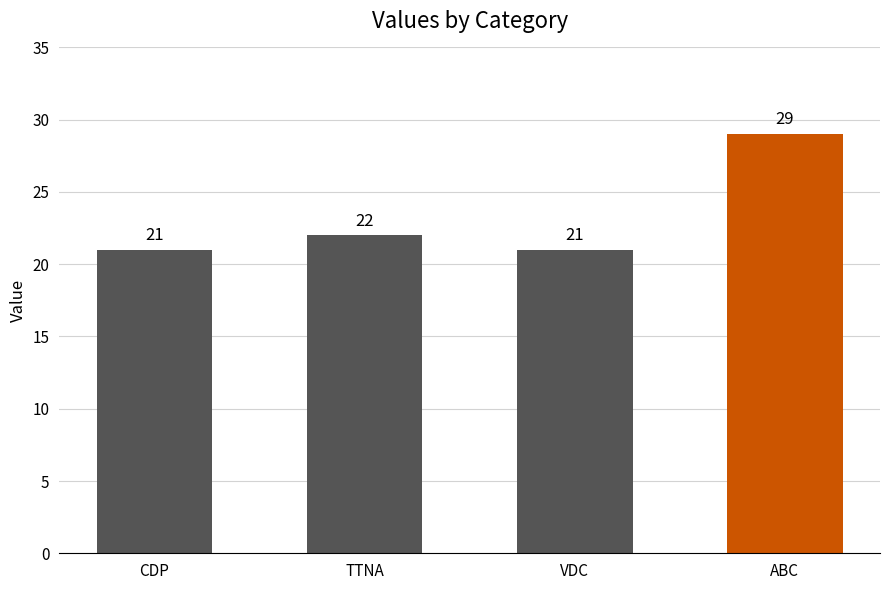

What is the average value?

23